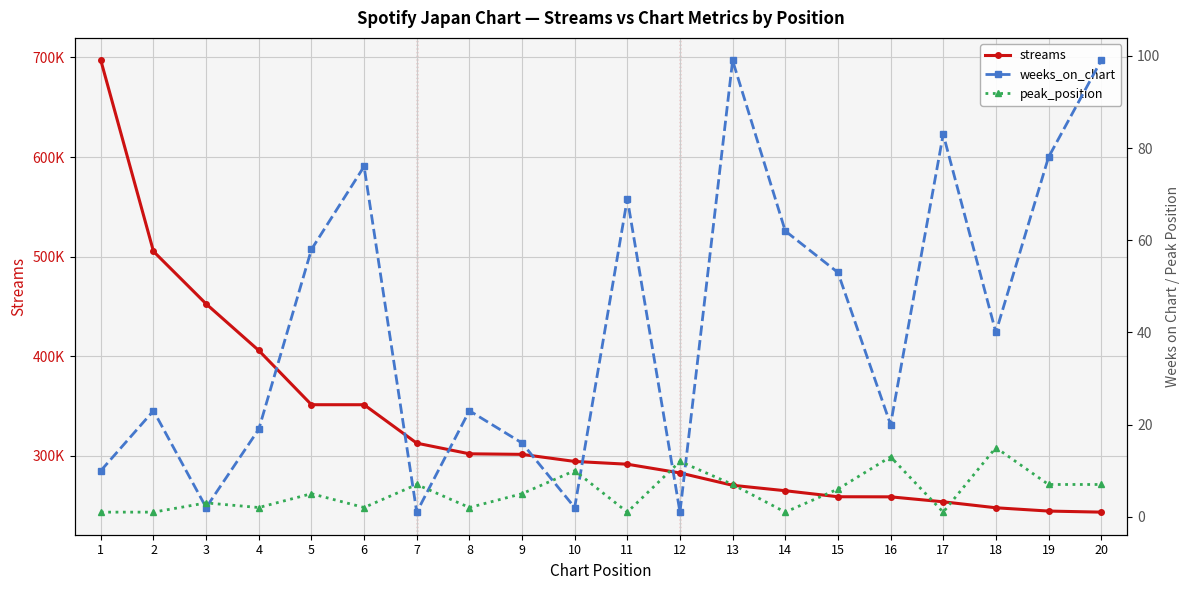

What is the total value across all series at 20?

243391